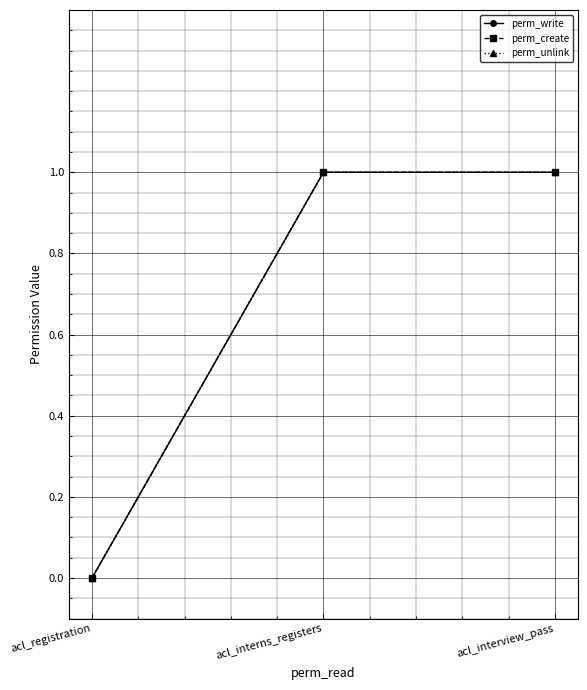

What is the label of the 3rd point from the right?

acl_registration